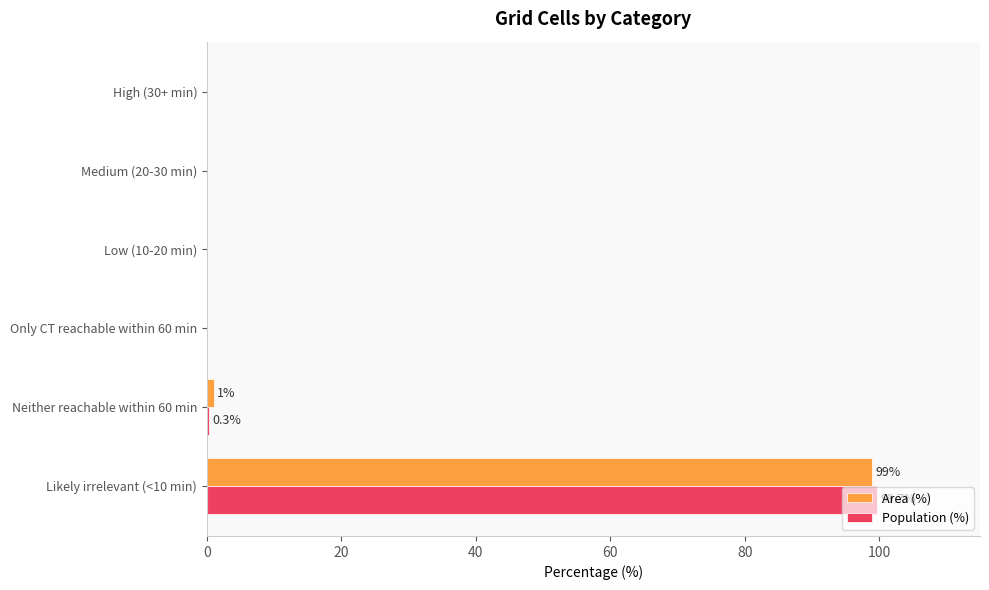

At which category is the sum across all series the highest?

Likely irrelevant (<10 min)